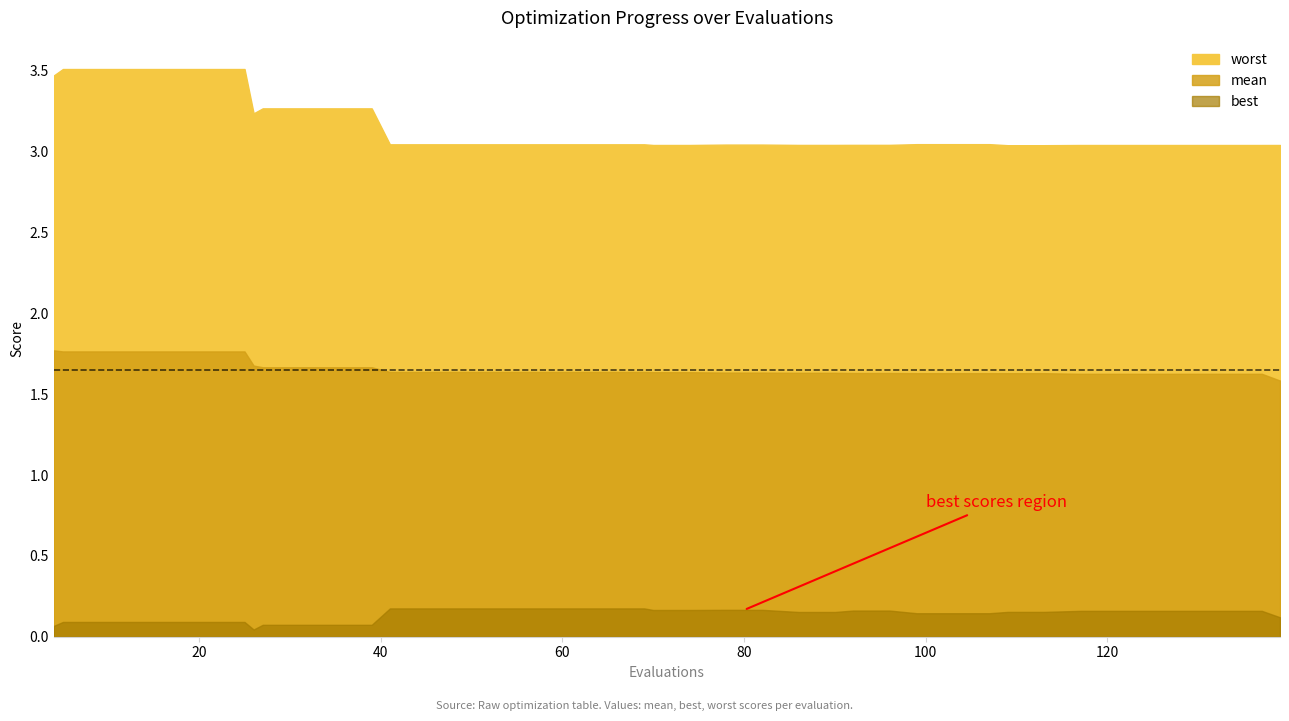

At how many categories does at least one series exceed 1?

40